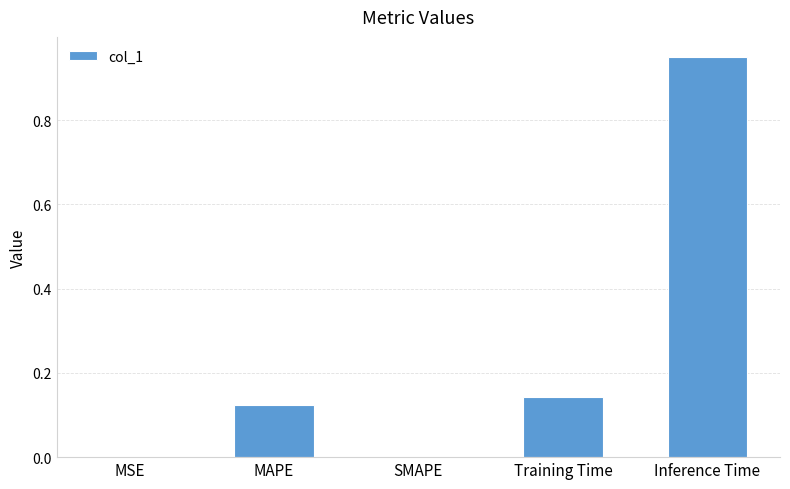

Which has a higher value, Inference Time or SMAPE?

Inference Time